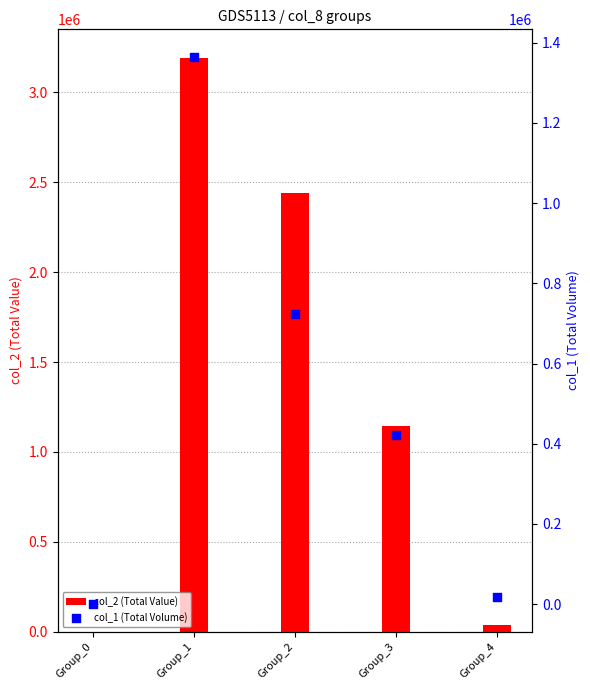

Which series has the largest total across all categories?

col_2 (Total Value)